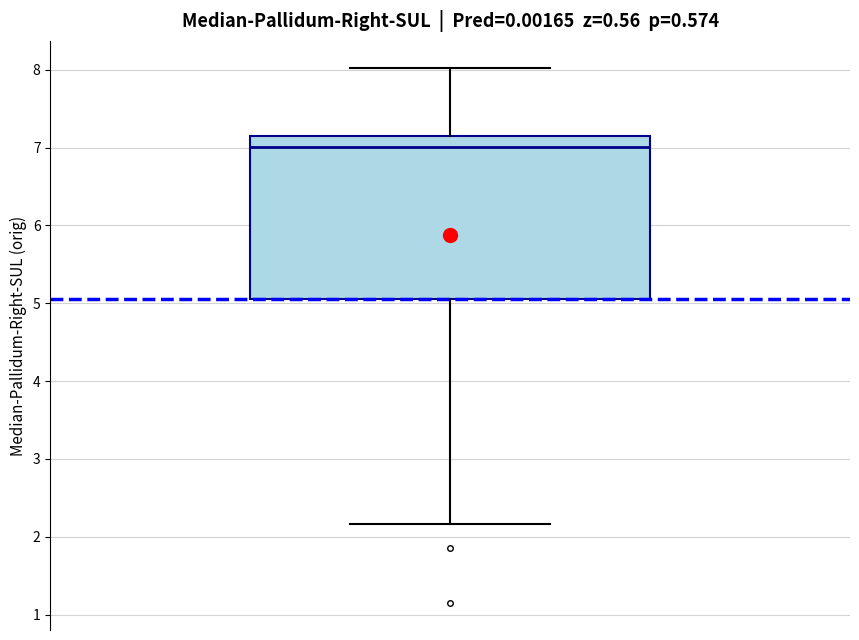

Transcribe this box plot: give where the median line is, the range the box spans, and where the two whiskers end, as read against the y-axis. The values are not printed on the chart, so give them approximately, as read against the axis.

median 7.0, box 5.0 to 7.1, whiskers 2.2 to 8.0